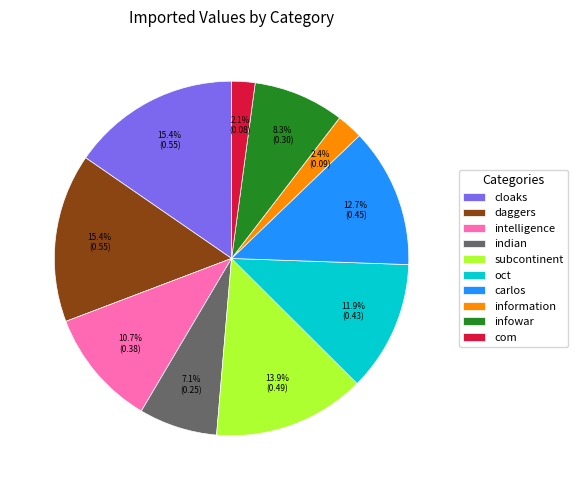

Combined, what portion of the pie is information and subcontinent?

16.3%